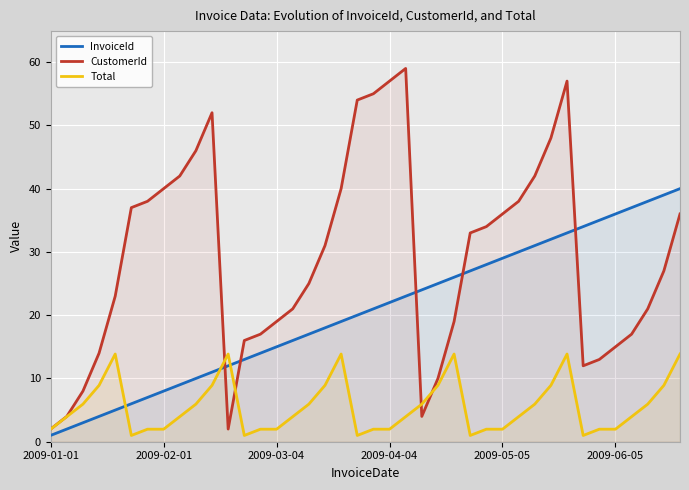

The value of CustomerId at 12 is 16.0. True or false?

True